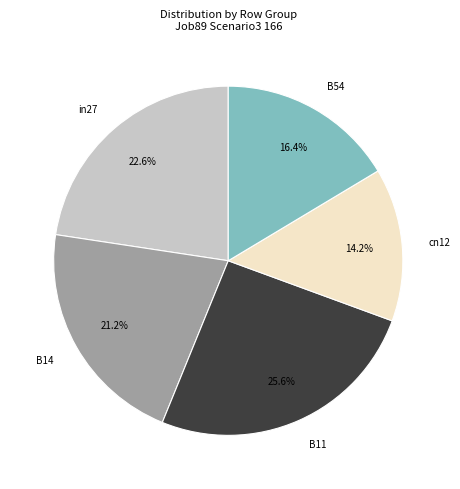

Which has a higher value, cn12 or B14?

B14